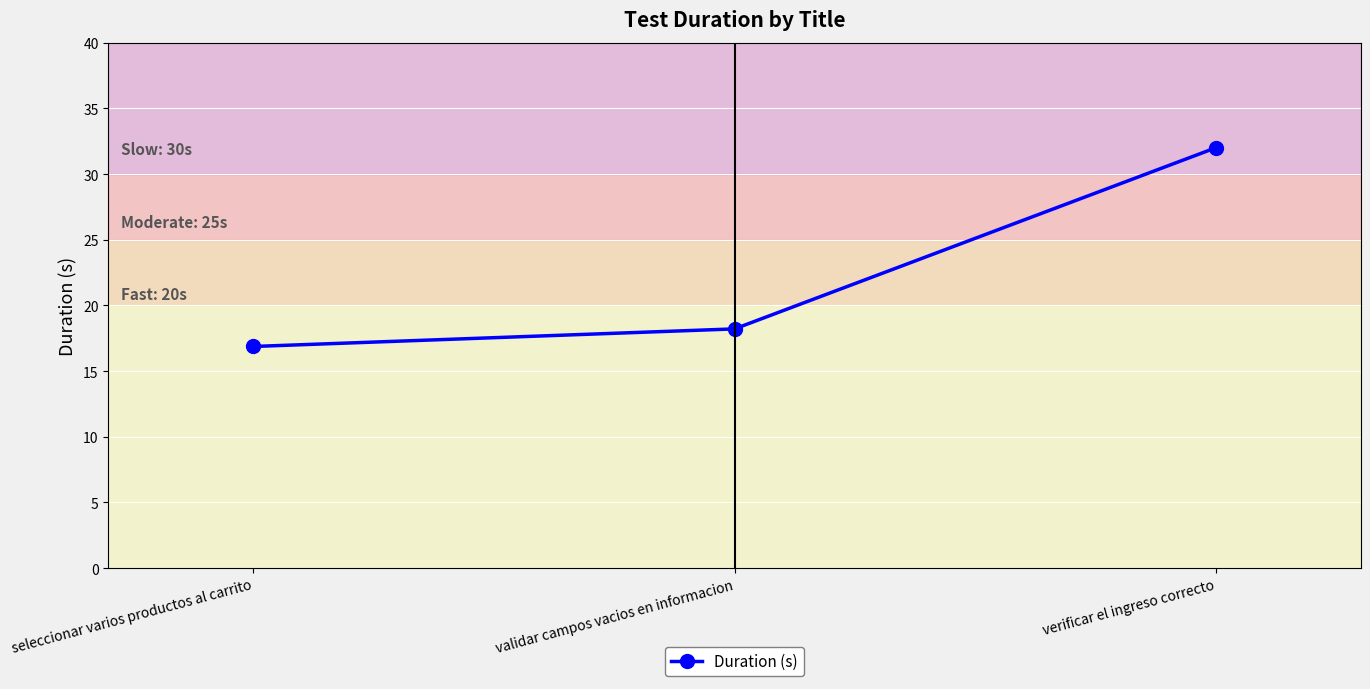

At which label is the value closest to 24?

validar campos vacios en informacion